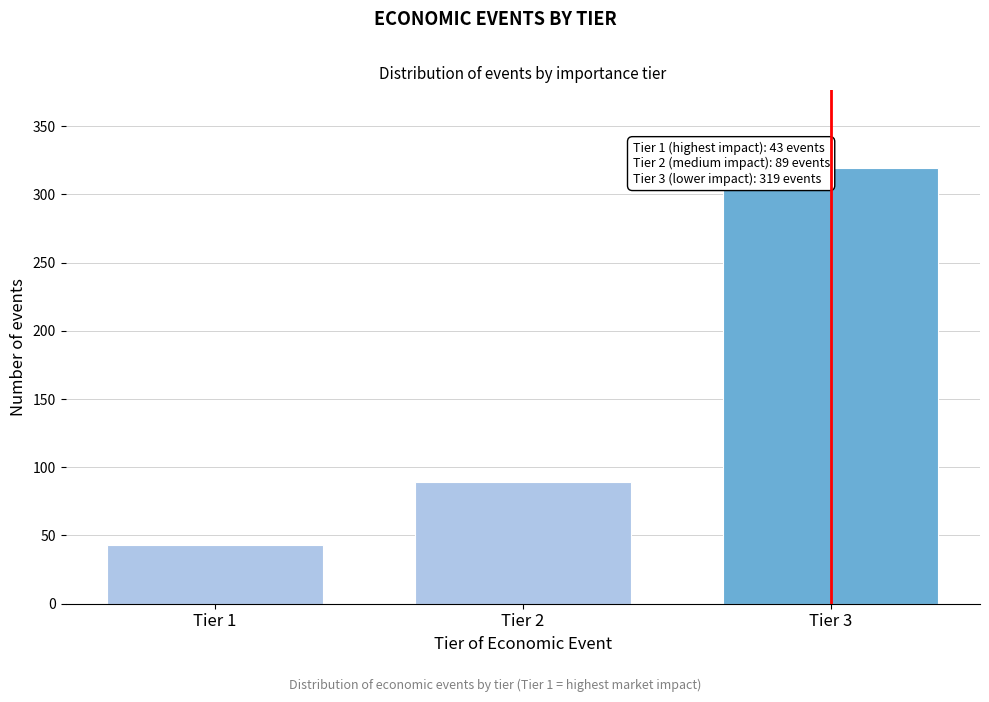

Reading left to right, list all the values displayed in this chart.

Tier 1=43	Tier 2=89	Tier 3=319